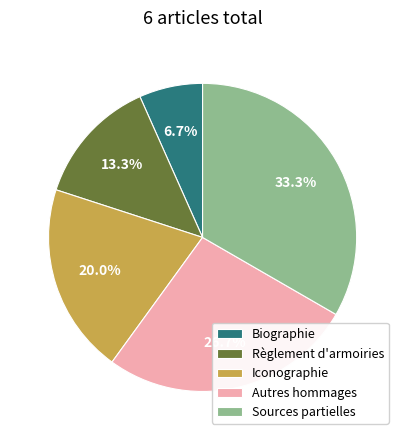

What is the smallest slice in the pie chart?

Biographie